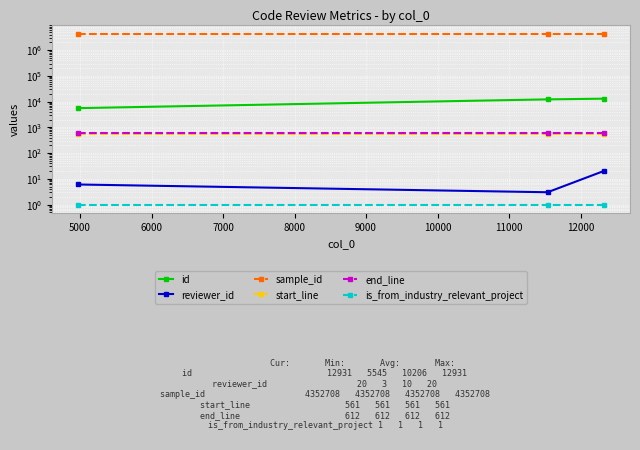

What is the value of the end_line point at the 3rd from the left?

612